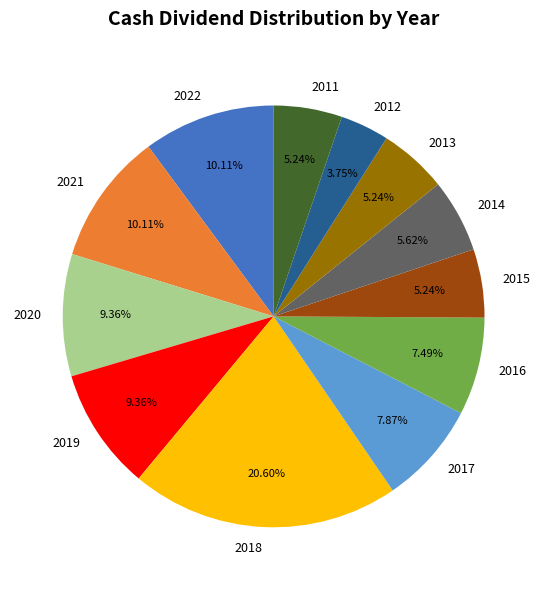

What is the smallest slice in the pie chart?

2012